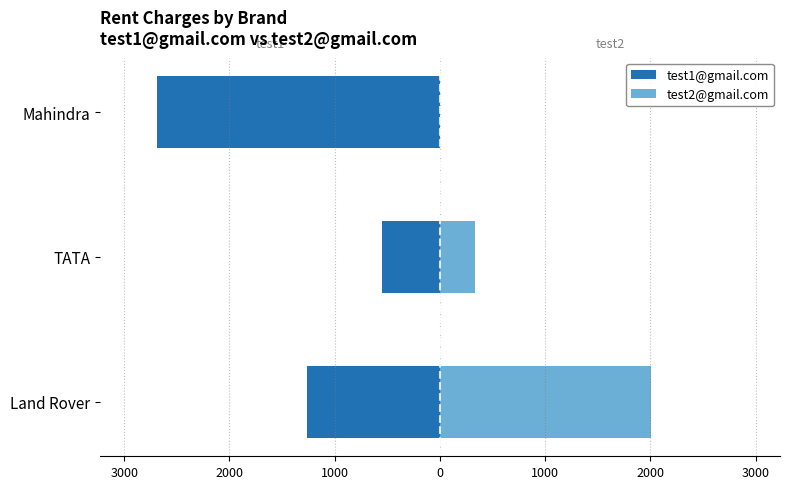

List the series in order of their overall mean, lowest first.

test1@gmail.com, test2@gmail.com